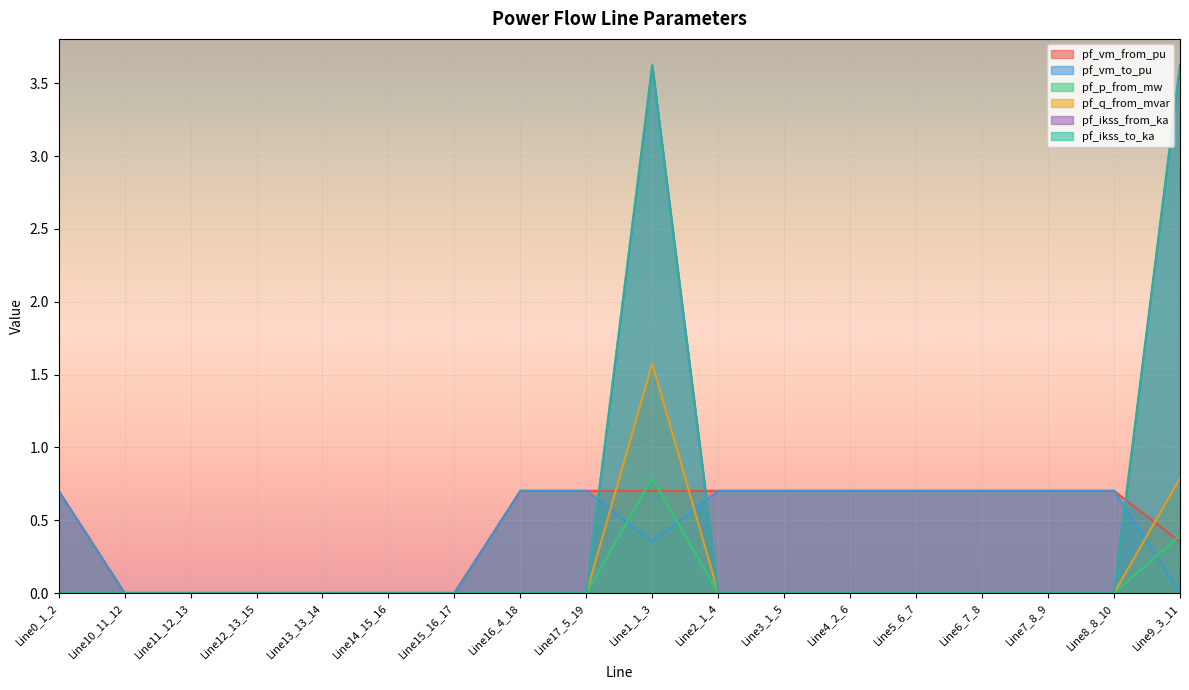

What position from the left is Line10_11_12?

2